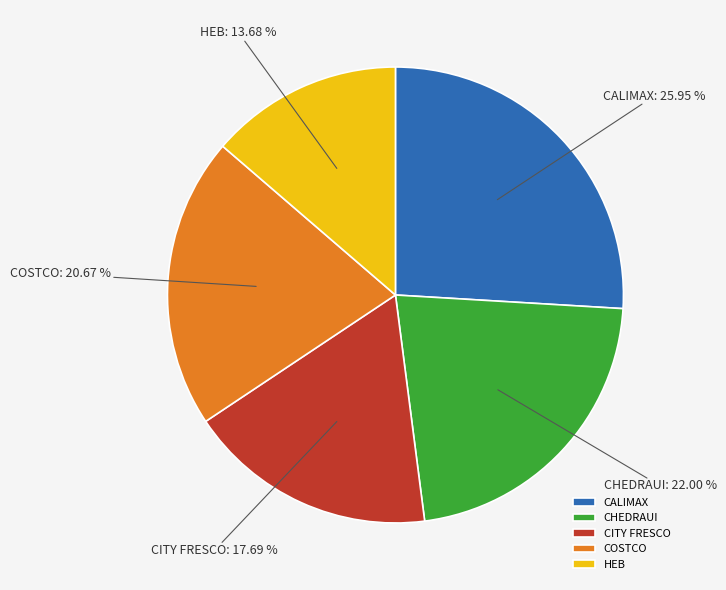

What is the total percentage of CHEDRAUI and COSTCO?

42.7%